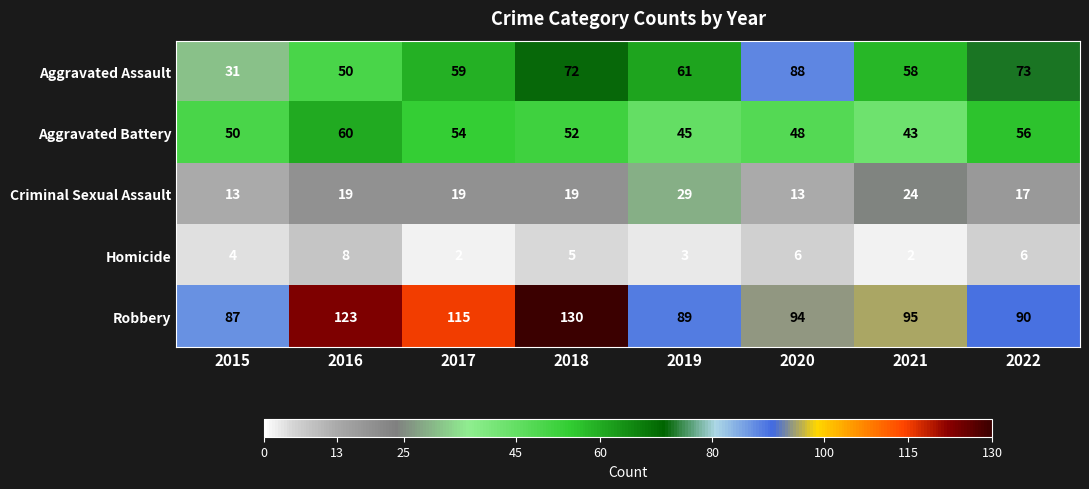

At 2019, list the series in order from largest to smallest.

Robbery, Aggravated Assault, Aggravated Battery, Criminal Sexual Assault, Homicide